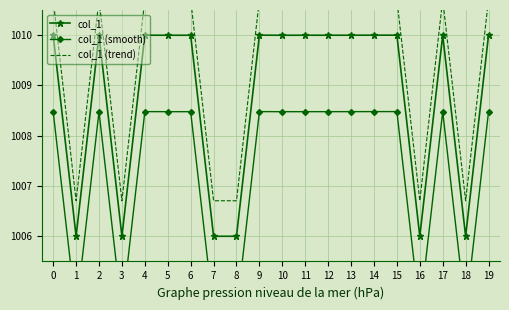

What is the value of the col_1 (trend) point at the 6th from the left?

1010.7